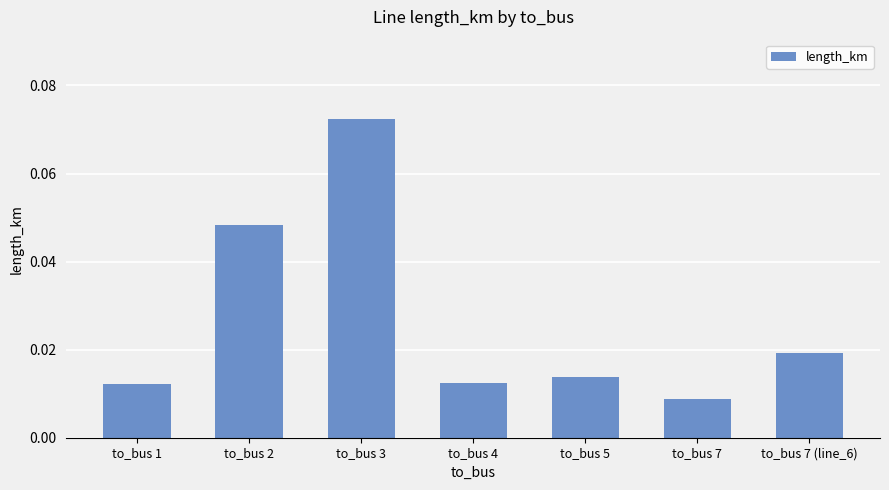

Are the bars horizontal?

No